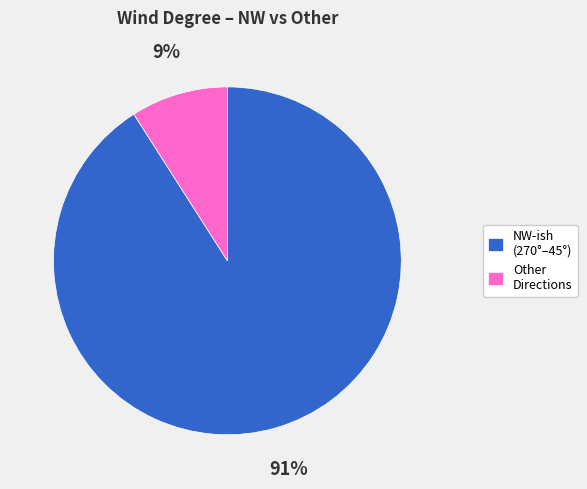

Is there a majority slice in this chart?

Yes